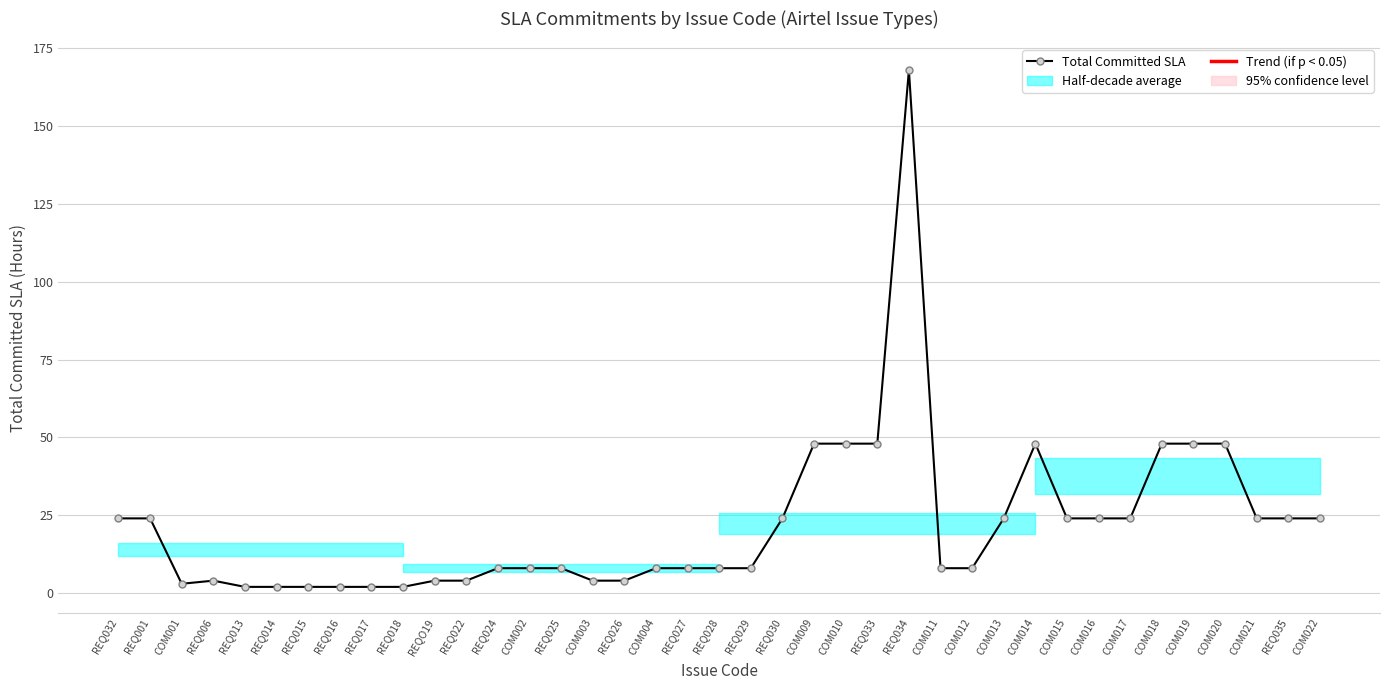

How many data points does each series have?

39